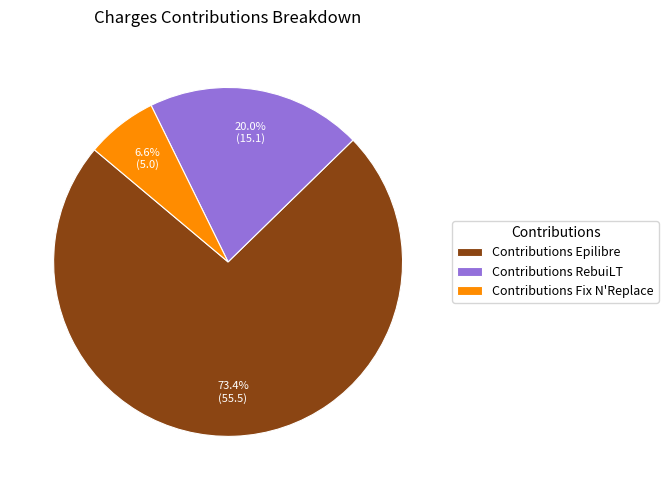

Is it true that Contributions Fix N'Replace is 17% of the pie?

False